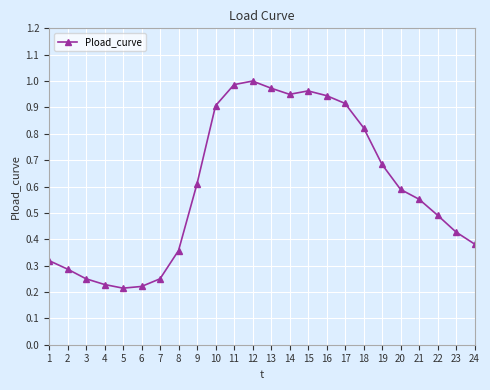

Does the chart display data point markers on the line(s)?

Yes